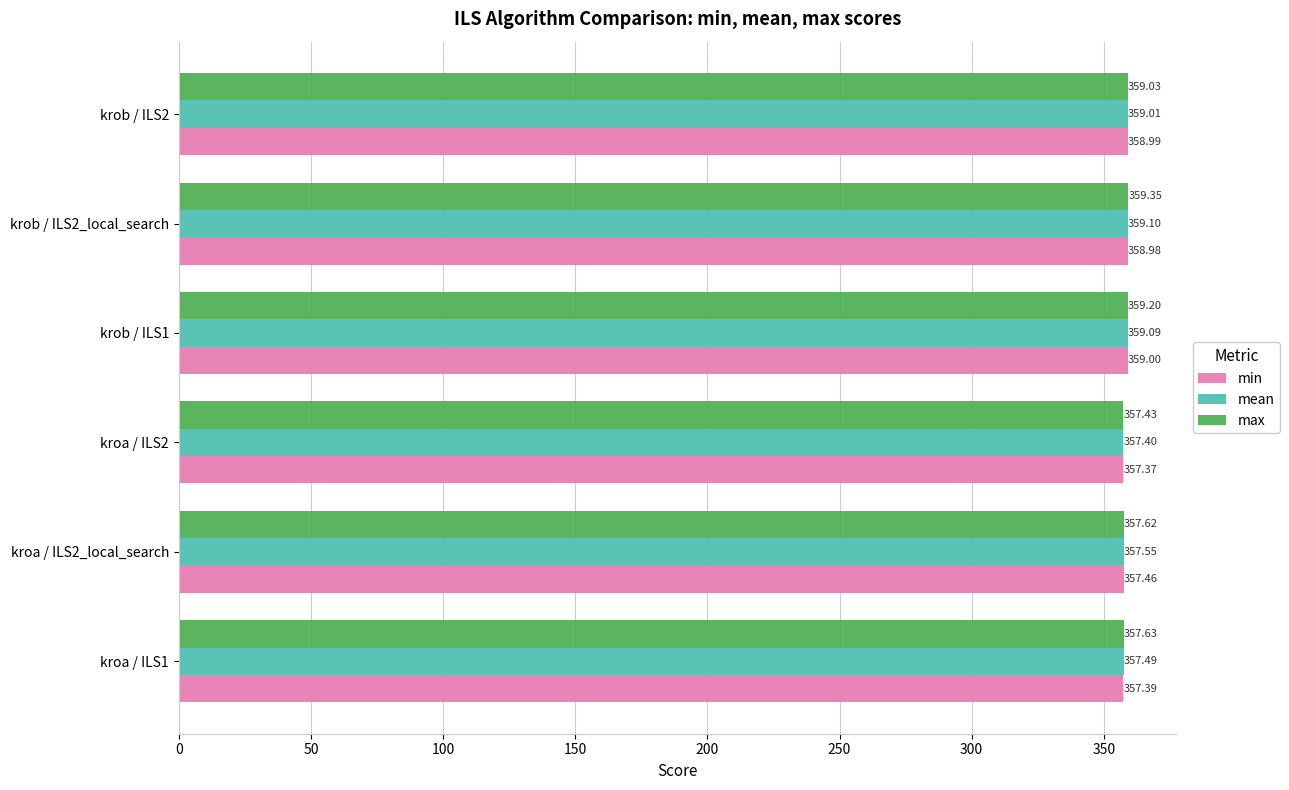

What is the sum of all min values?

2149.2